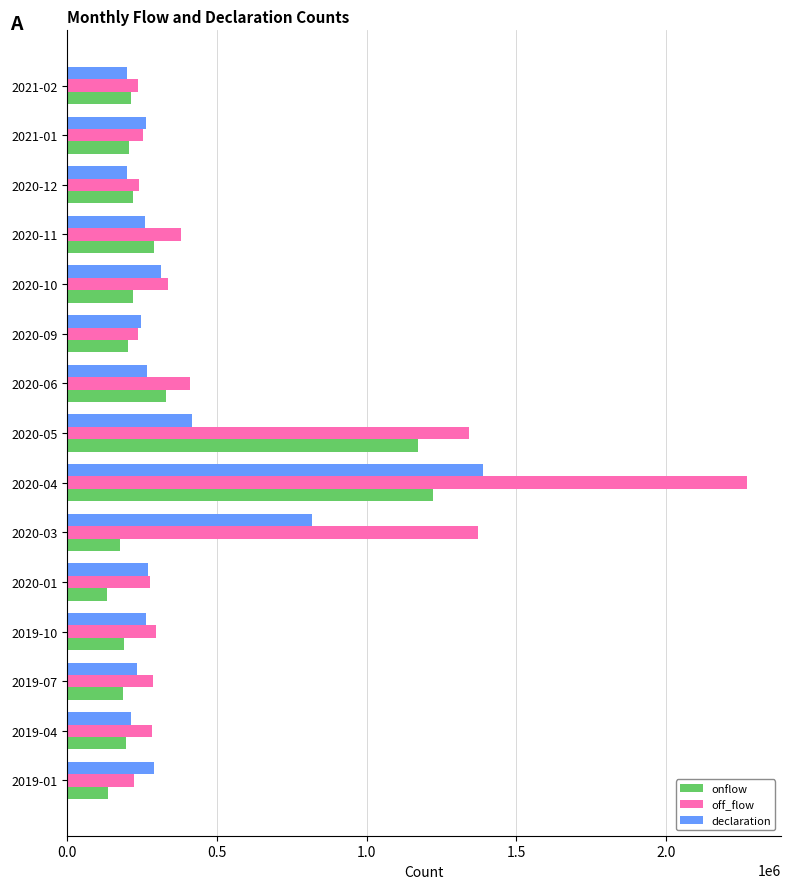

What is the difference between the highest and lowest values at 2021-01?

55993